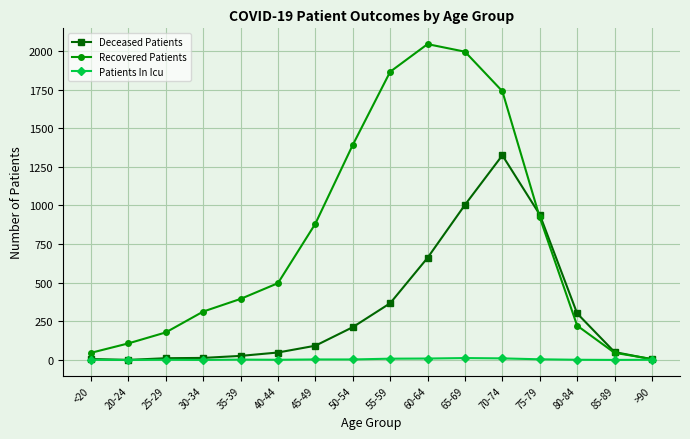

Which category has the highest value in the Recovered Patients series?

60-64